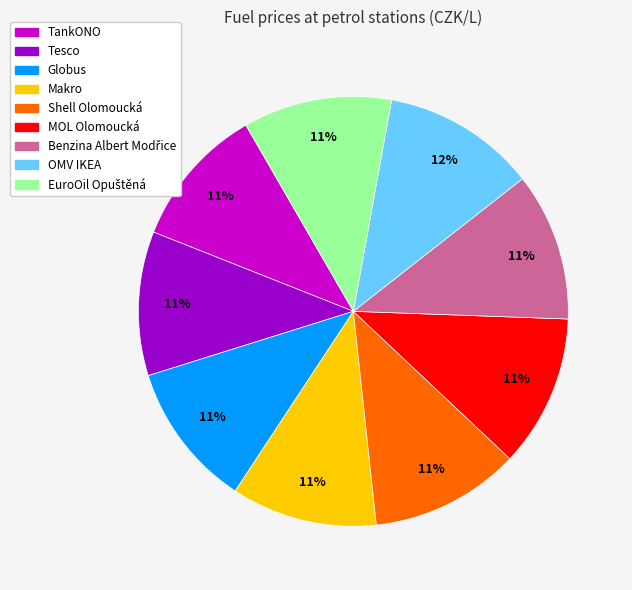

Does Makro account for over 50% of the chart?

No